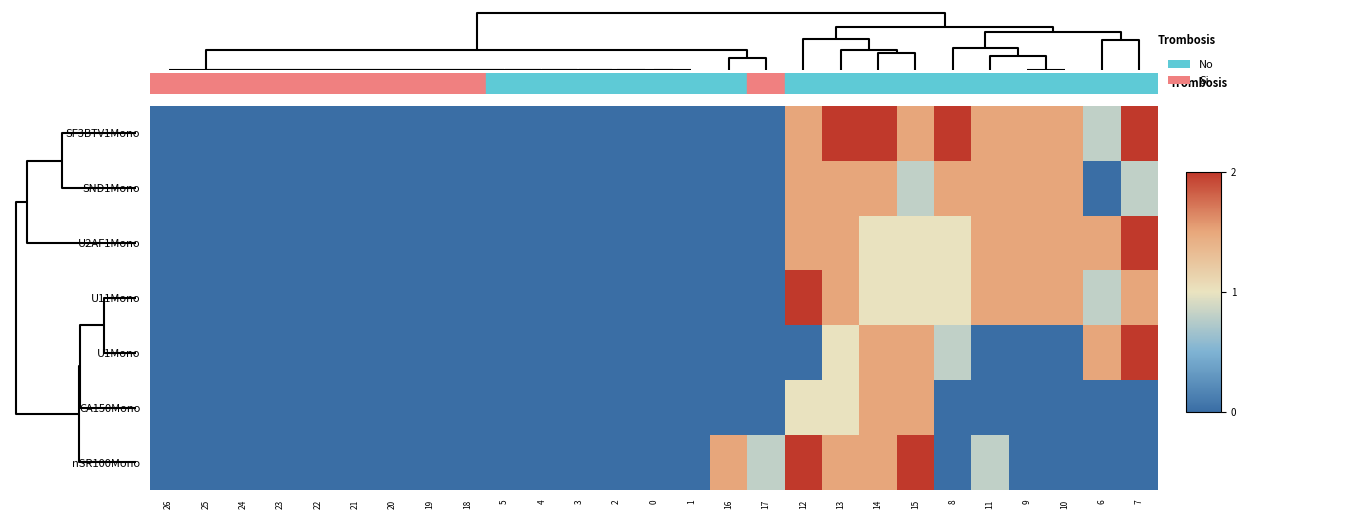

Which series has the largest total across all categories?

SF3BTV1Mono